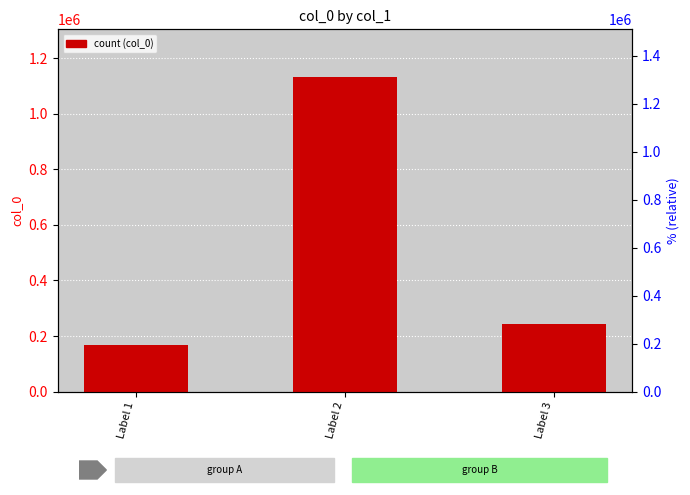

The value at Label 3 is 62496. True or false?

False